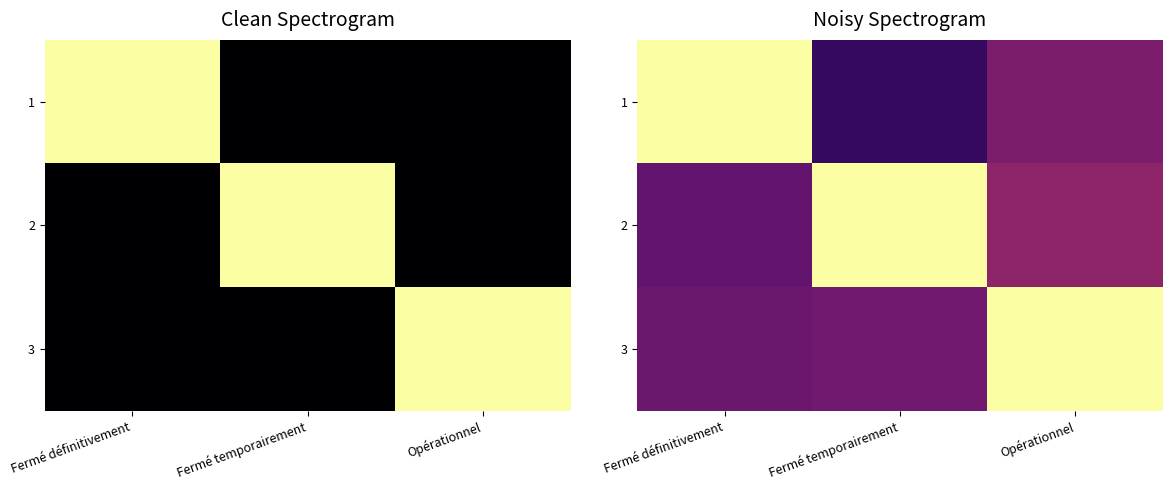

Count the number of categories in the chart.

3